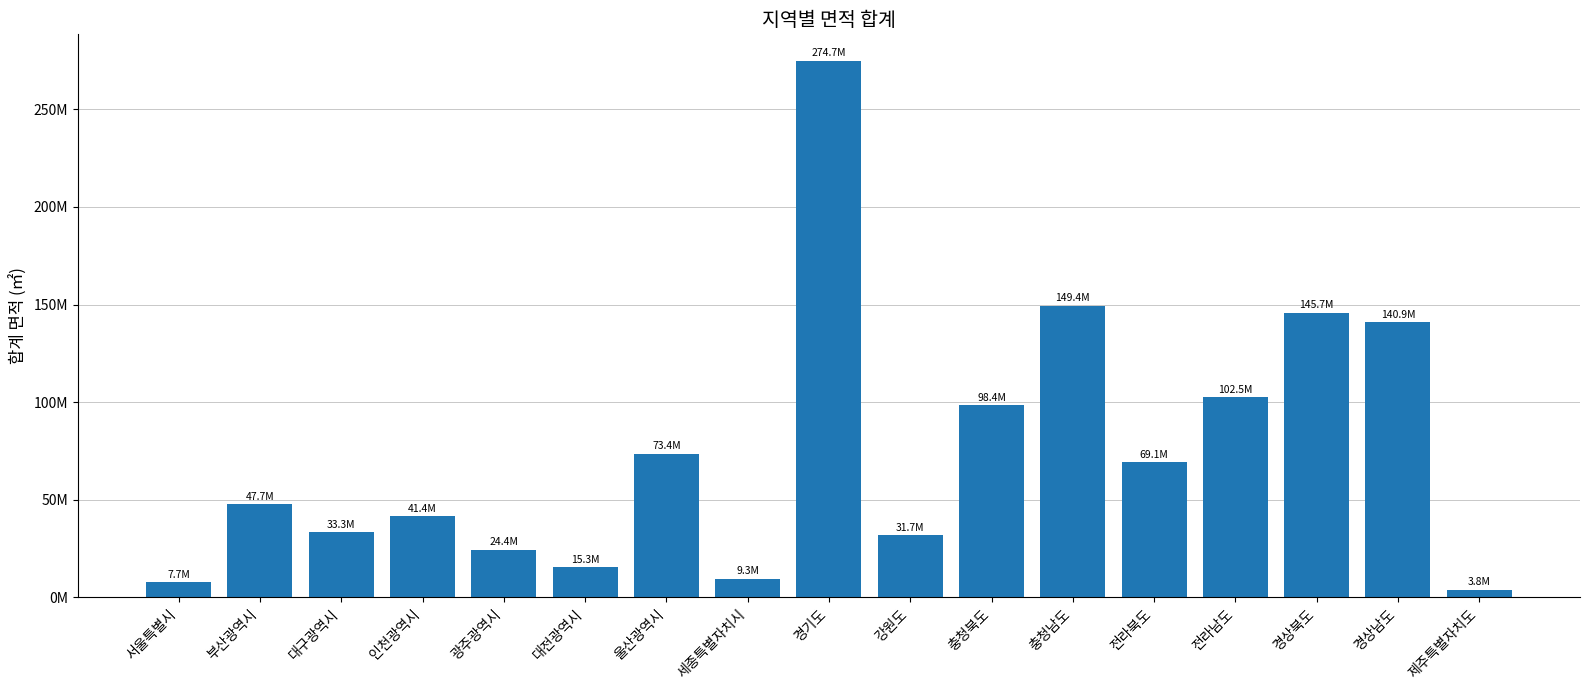

Does the chart contain any negative values?

No